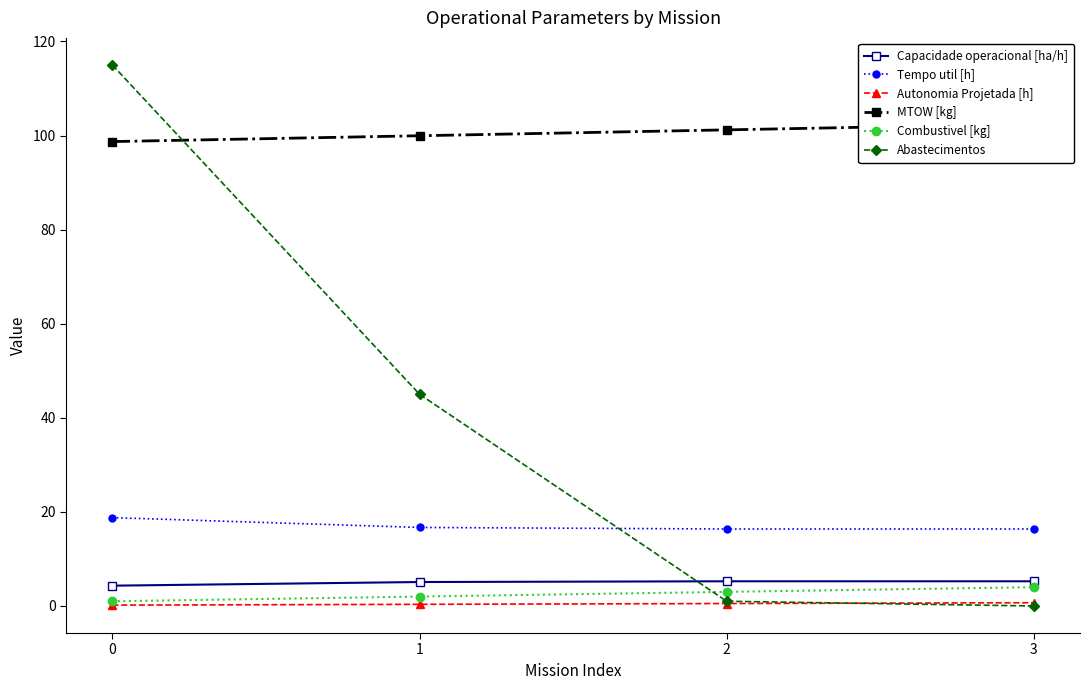

Which series has the largest total across all categories?

MTOW [kg]